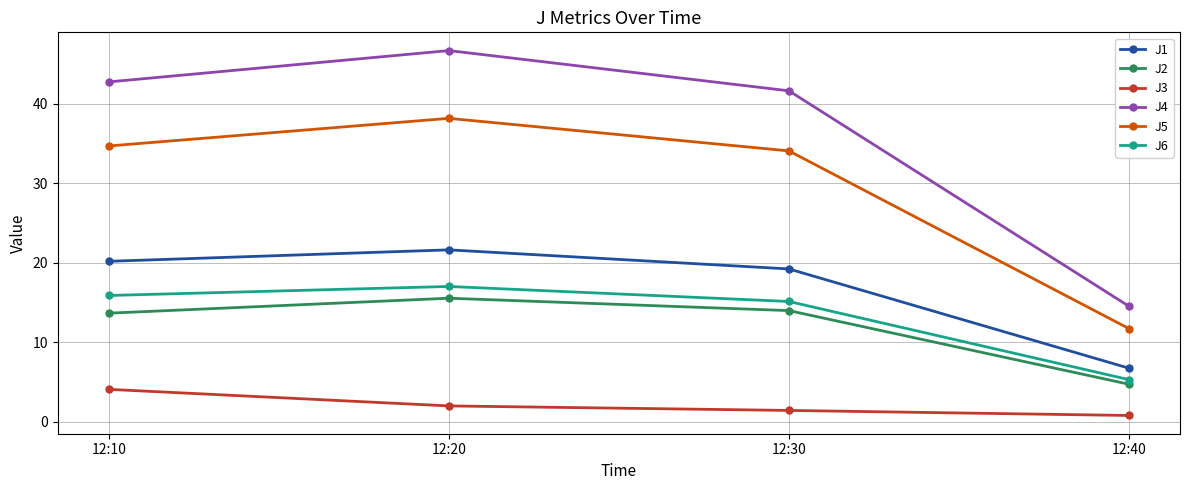

Rank the series at 12:10 from highest to lowest value.

J4, J5, J1, J6, J2, J3